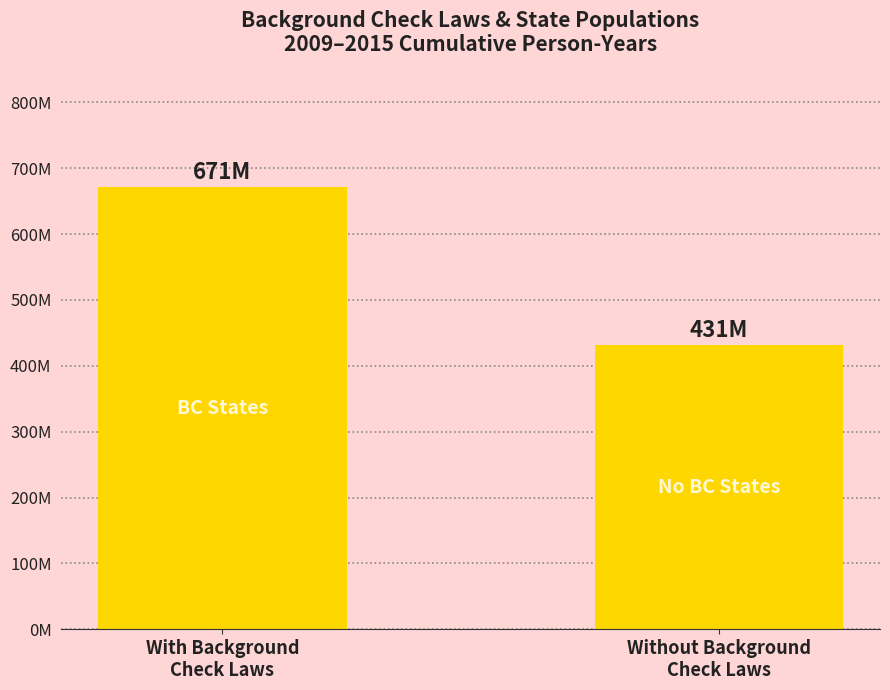

How many bars are there in total?

2